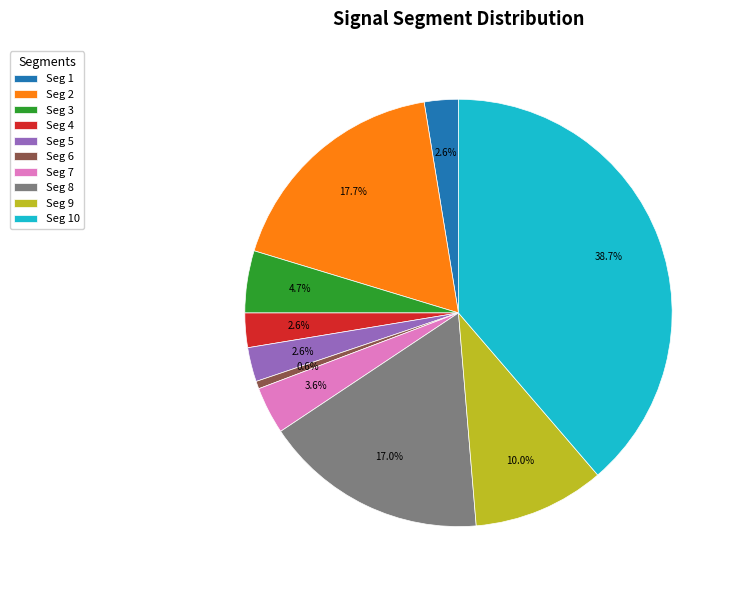

Which slice is the largest?

Seg 10